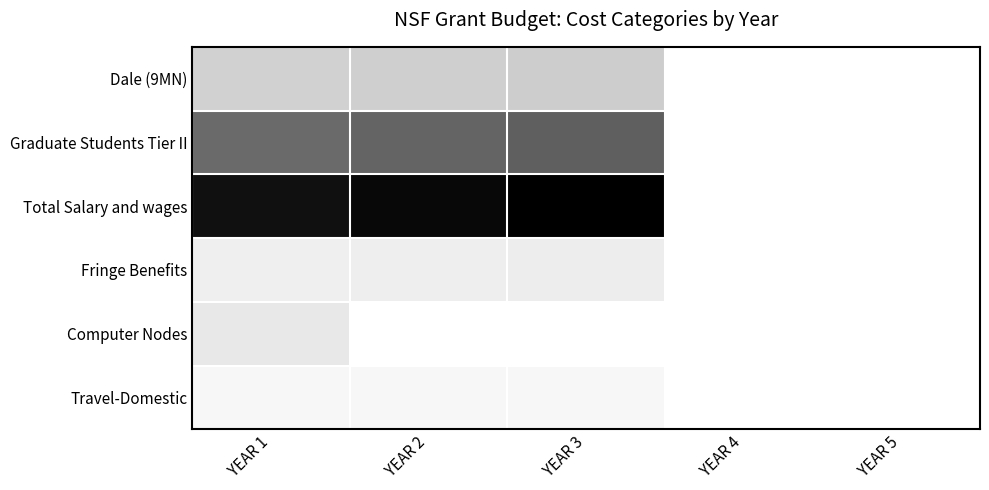

Reading left to right, transcribe all the data shown in this chart.

Dale (9MN): YEAR 1=0.3	YEAR 2=0.3	YEAR 3=0.3	YEAR 4=0.0	YEAR 5=0.0
Graduate Students Tier II: YEAR 1=0.7	YEAR 2=0.7	YEAR 3=0.7	YEAR 4=0.0	YEAR 5=0.0
Total Salary and wages: YEAR 1=0.9	YEAR 2=1.0	YEAR 3=1.0	YEAR 4=0.0	YEAR 5=0.0
Fringe Benefits: YEAR 1=0.1	YEAR 2=0.1	YEAR 3=0.1	YEAR 4=0.0	YEAR 5=0.0
Computer Nodes: YEAR 1=0.2	YEAR 2=0.0	YEAR 3=0.0	YEAR 4=0.0	YEAR 5=0.0
Travel-Domestic: YEAR 1=0.1	YEAR 2=0.1	YEAR 3=0.1	YEAR 4=0.0	YEAR 5=0.0